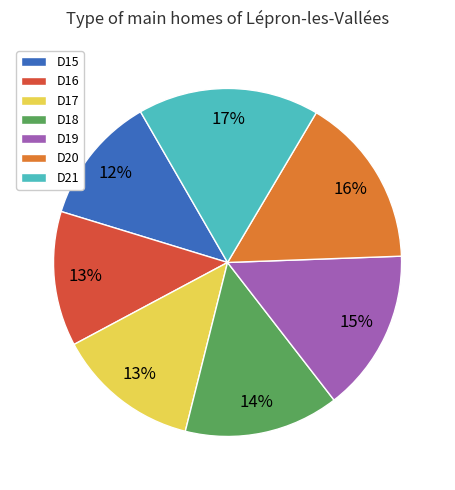

Which has a higher value, D18 or D21?

D21